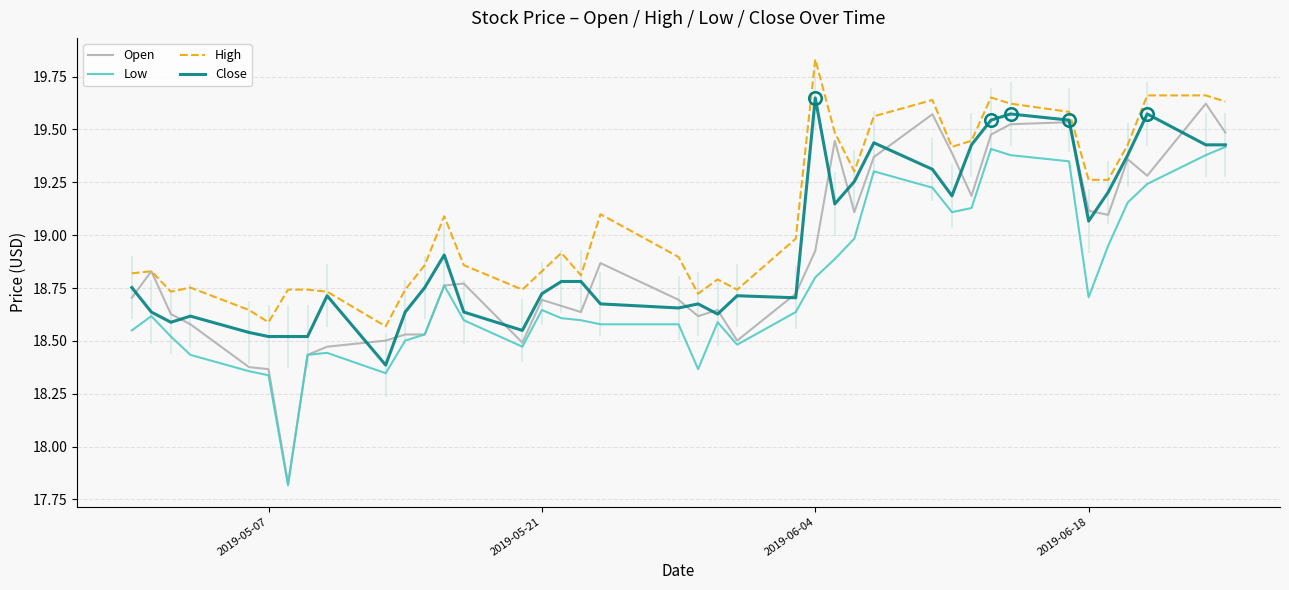

What is the minimum value for High?

18.6